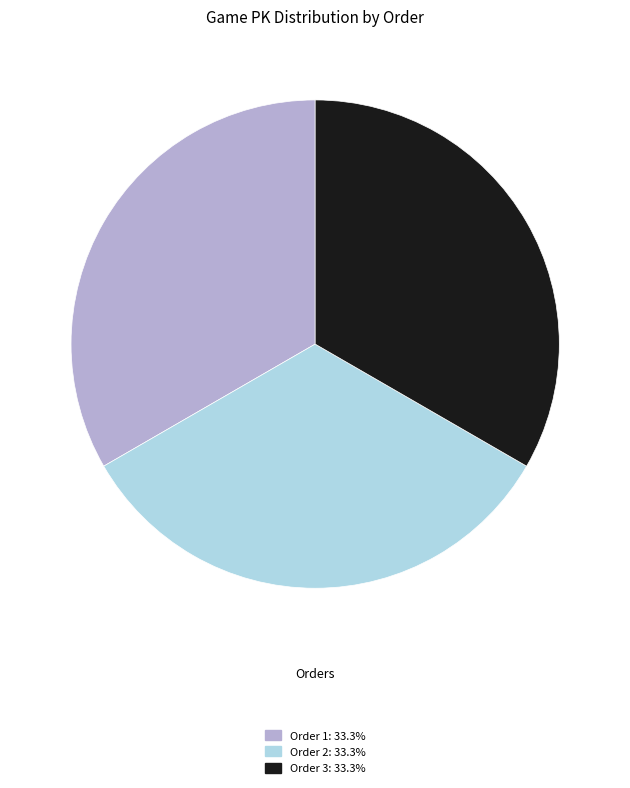

Does Order 2: 33.3% account for over 50% of the chart?

No